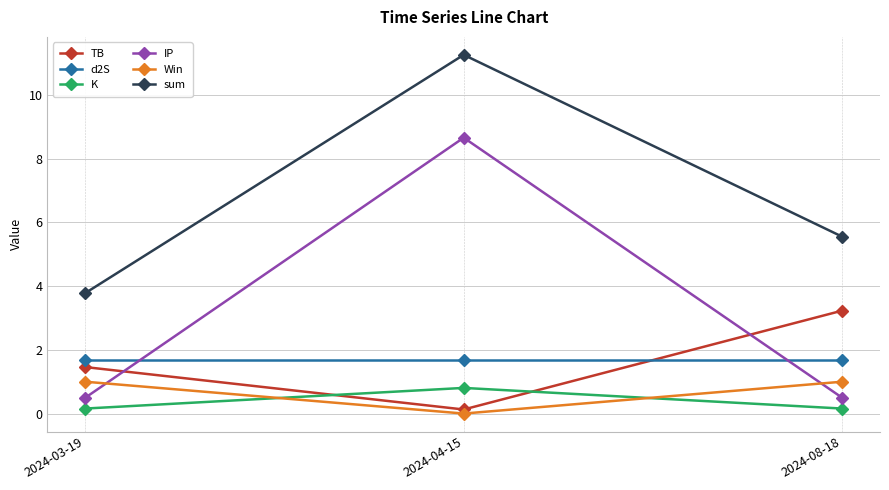

At which category is the sum across all series the highest?

2024-04-15